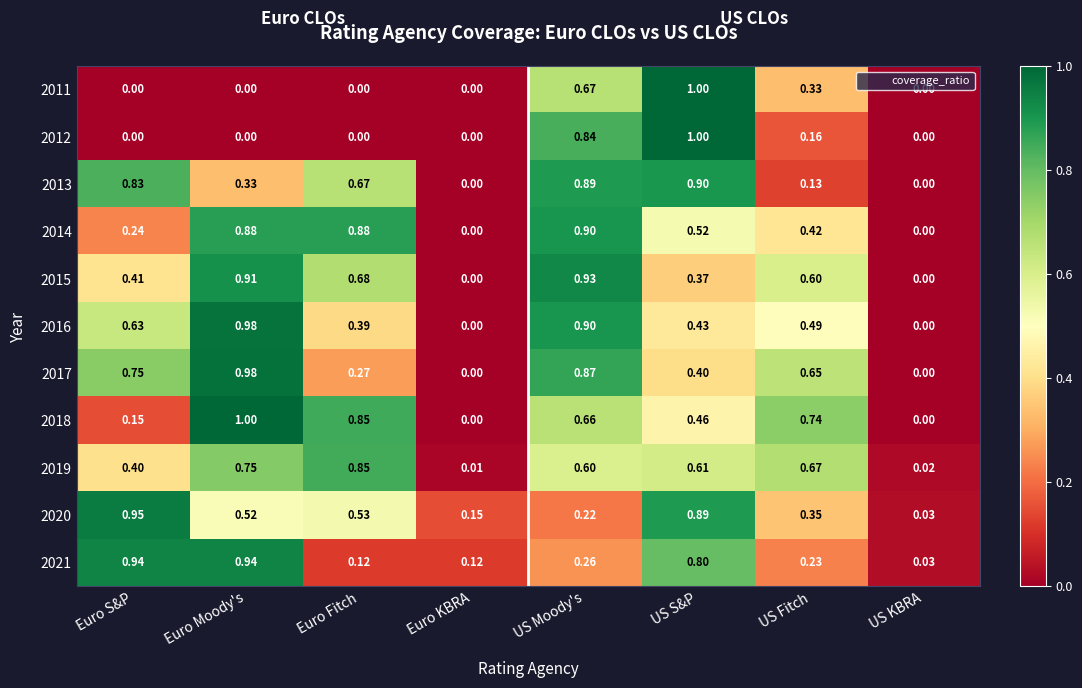

How many distinct data groups are displayed?

11